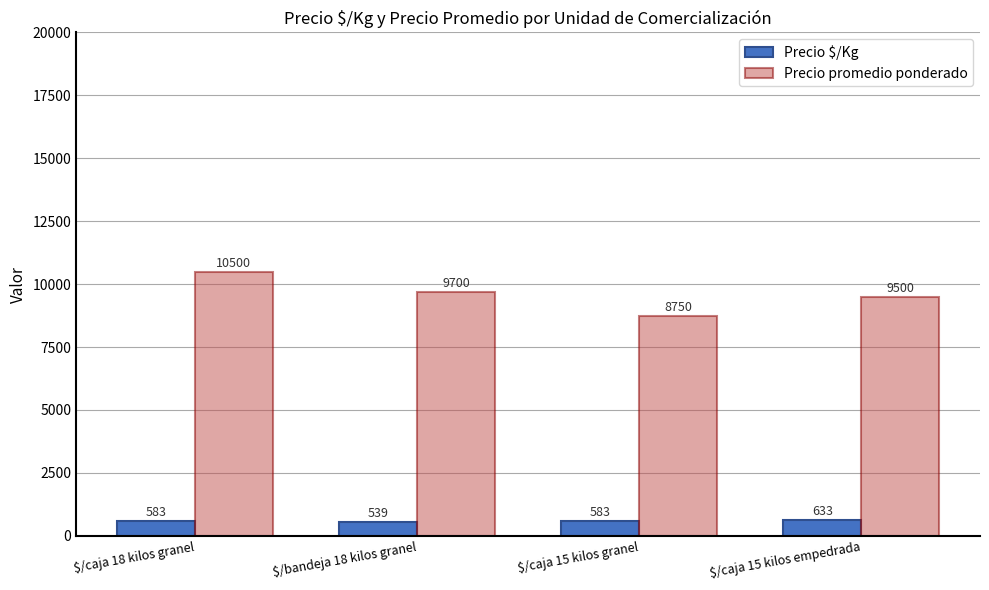

What is the label of the 2nd bar from the left?

$/bandeja 18 kilos granel